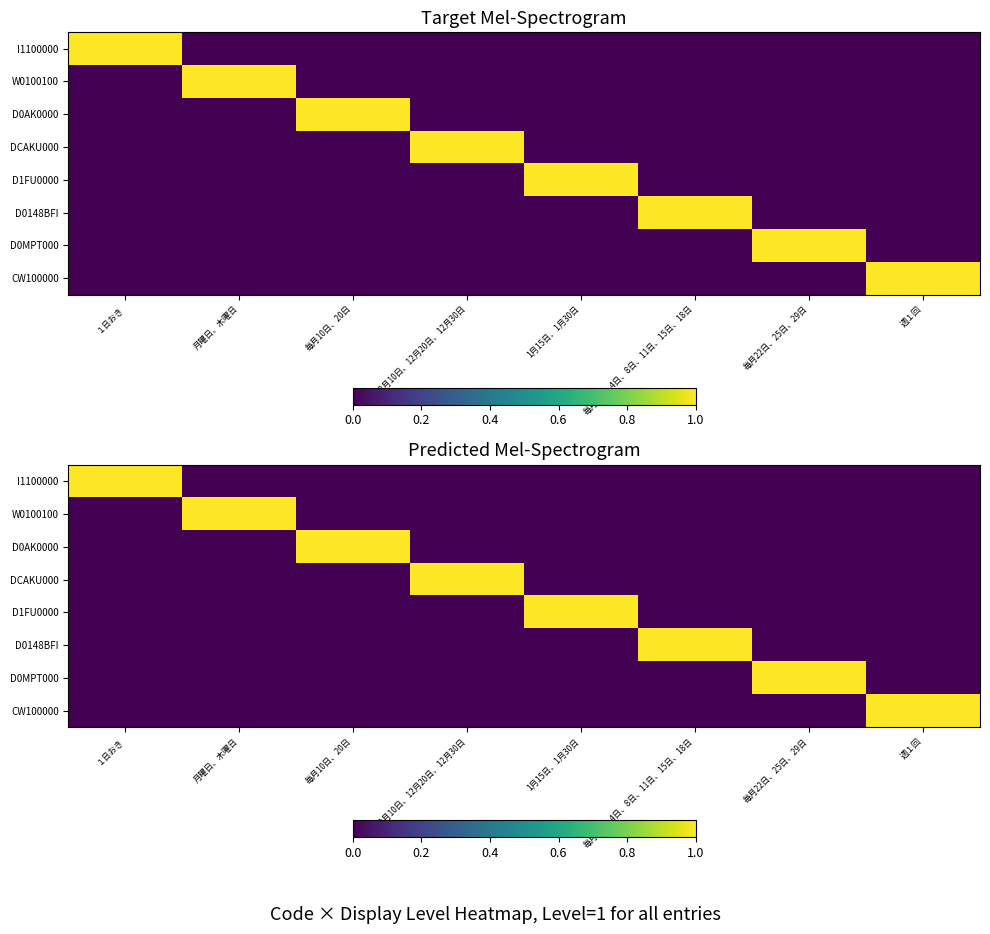

How many values in the D0148BFI series exceed 0?

1